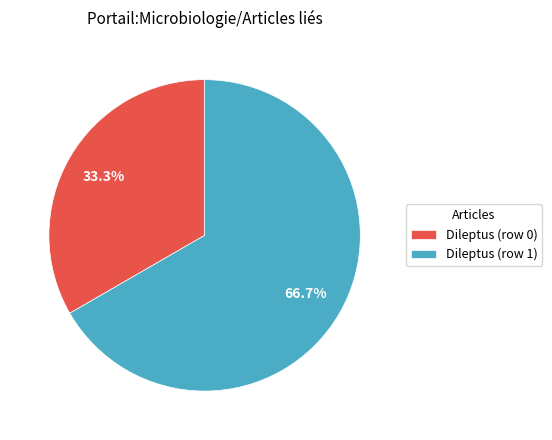

Combined, do Dileptus (row 0) and Dileptus (row 1) account for over 50%?

Yes